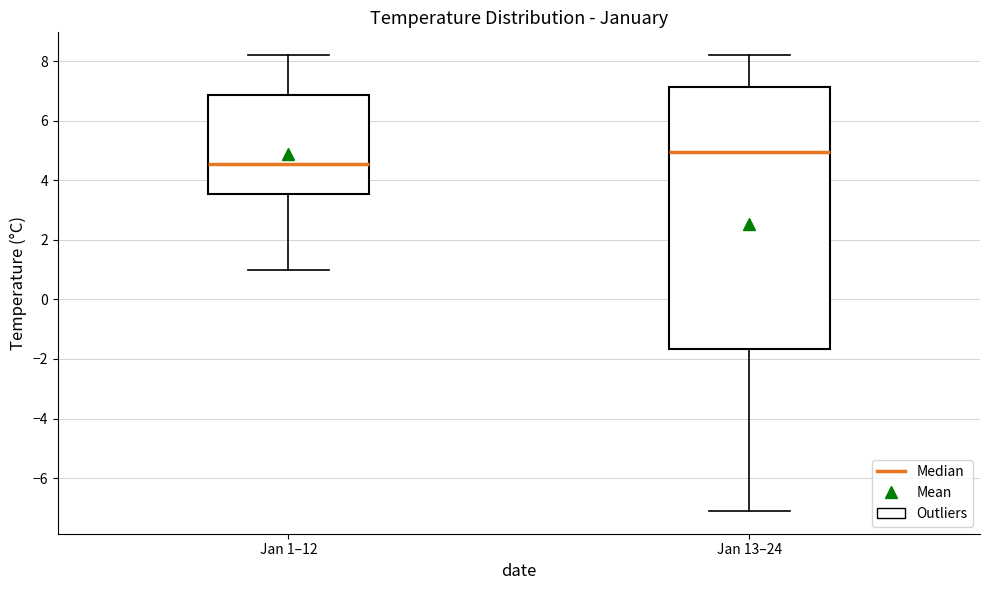

Which box is the tallest, from its lower edge to its upper edge?

Jan 13–24